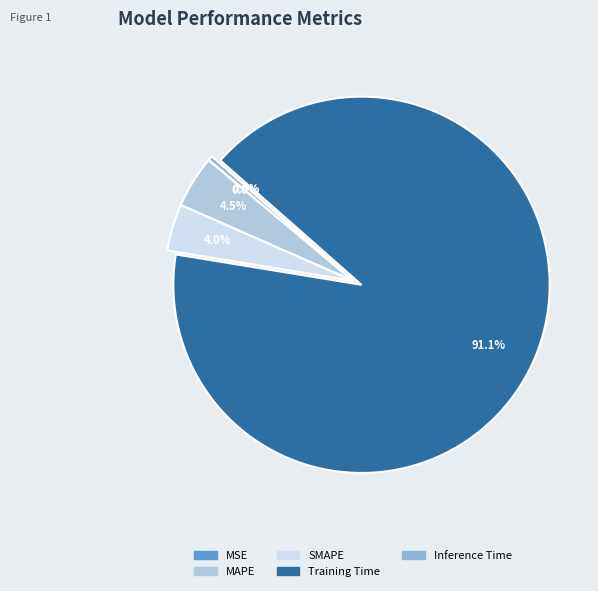

Which category accounts for the majority?

Training Time